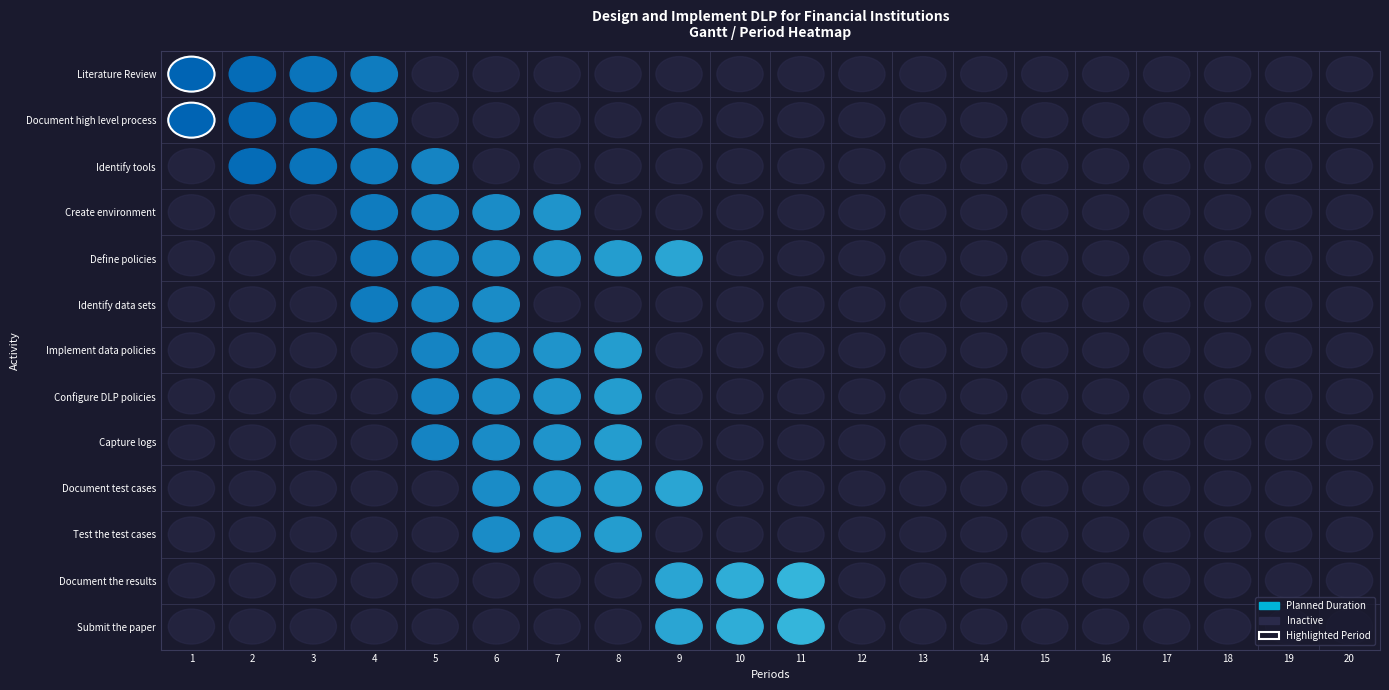

Reading left to right, transcribe all the data shown in this chart.

plan_start: 1	1	2	4	4	4	5	5	5	6	6	9	9
plan_duration: 4	4	4	4	6	3	4	4	4	4	3	3	3
actual_start: 0	0	0	0	0	0	0	0	0	0	0	0	0
actual_duration: 0	0	0	0	0	0	0	0	0	0	0	0	0
percent_complete: 0	0	0	0	0	0	0	0	0	0	0	0	0